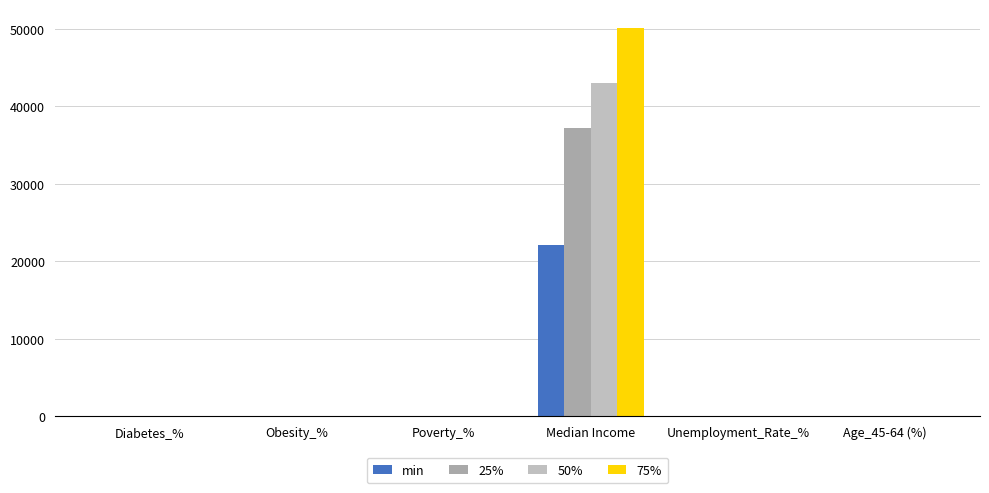

Count the number of data series in this chart.

4